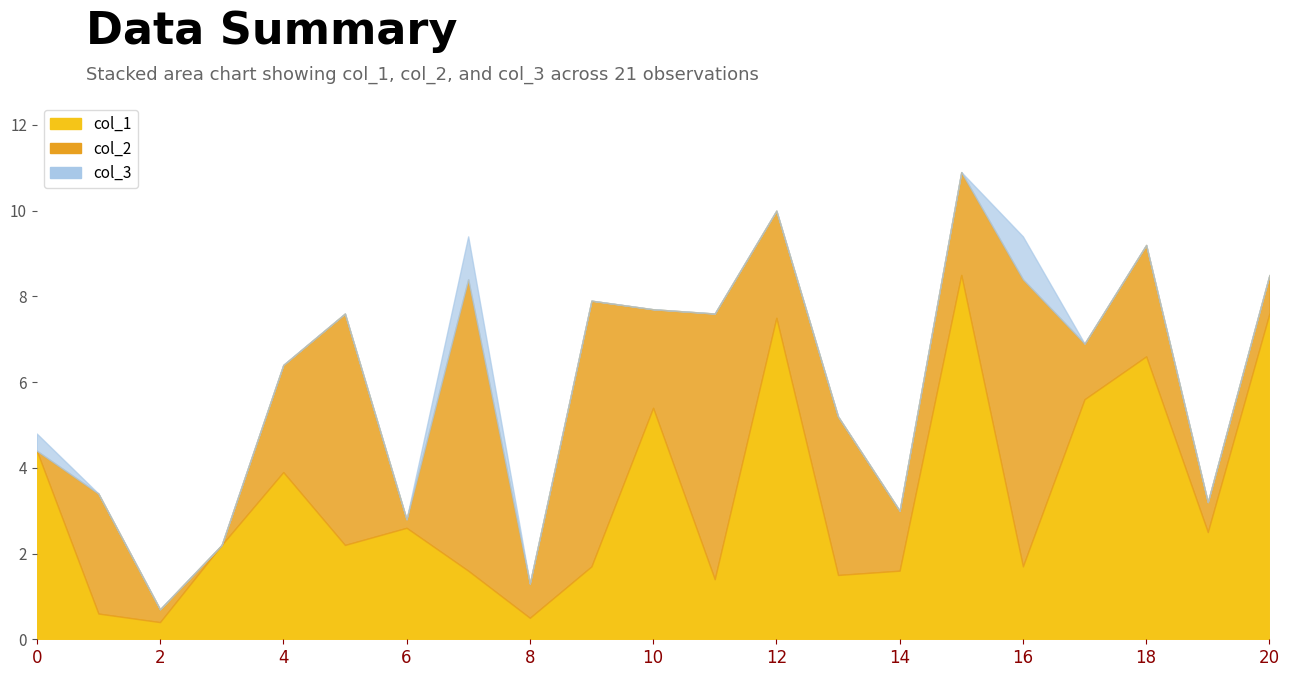

What is the spread (max minus min) of values at 16?

5.7